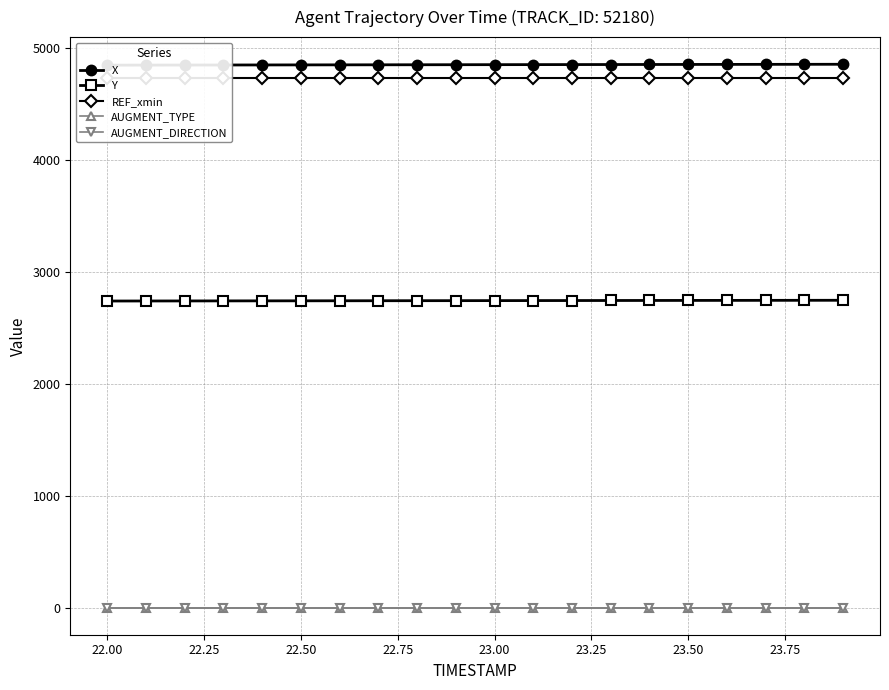

What are all the series names shown in the legend?

X, Y, REF_xmin, AUGMENT_TYPE, AUGMENT_DIRECTION